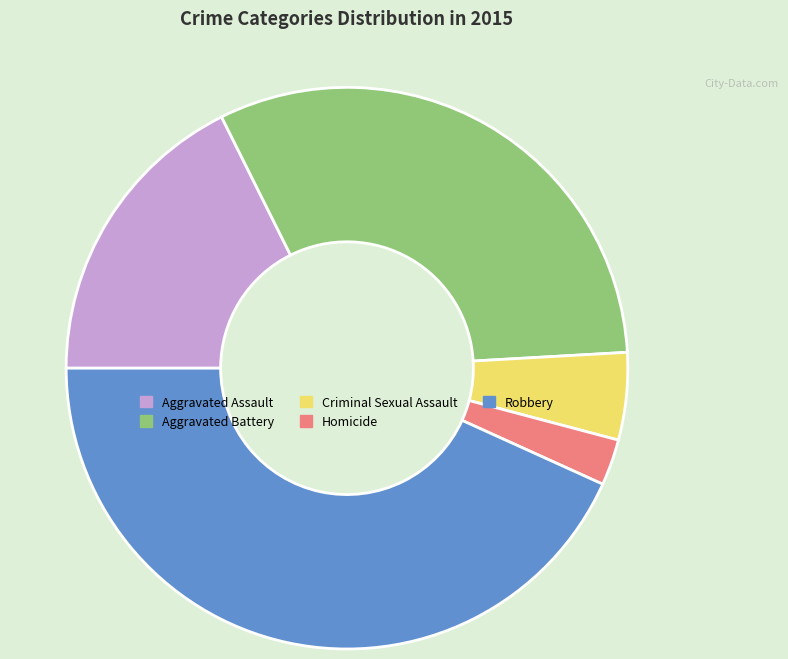

Is Criminal Sexual Assault the majority of the pie?

No